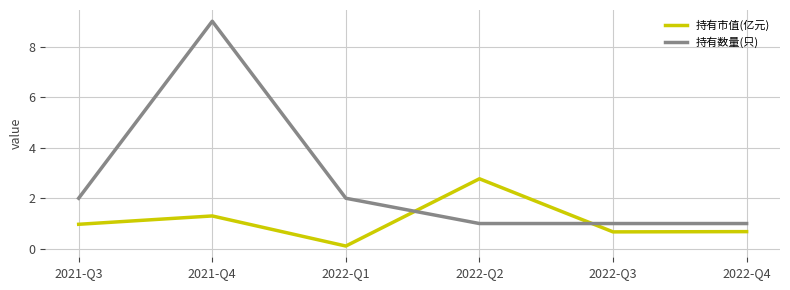

Which series has the largest range (max minus min)?

持有数量(只)